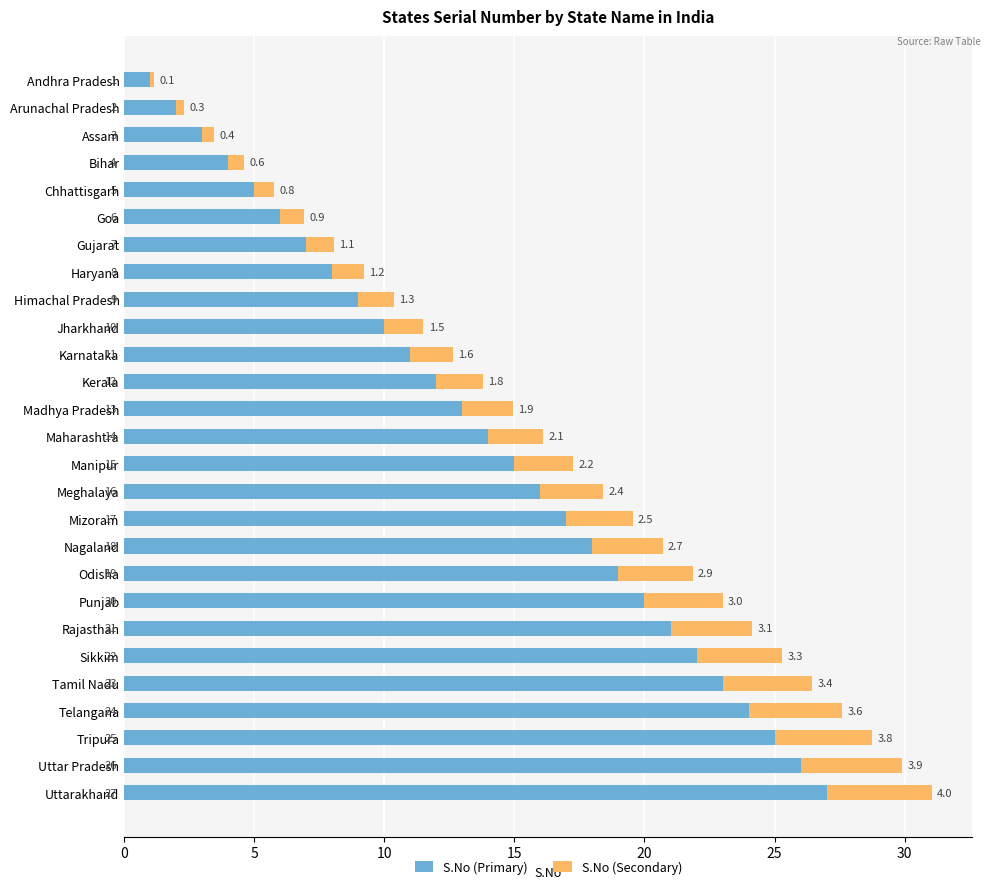

What is the sum of all S.No (Primary) values?

378.0